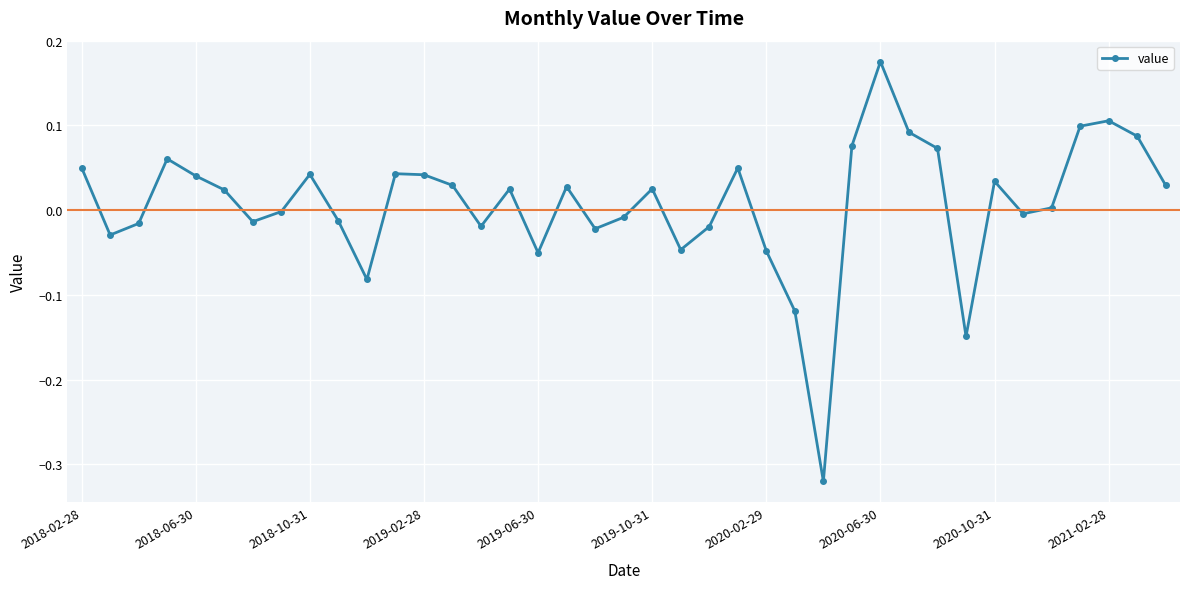

How many interior local valleys (lower than both neighbors) does the data have?

10